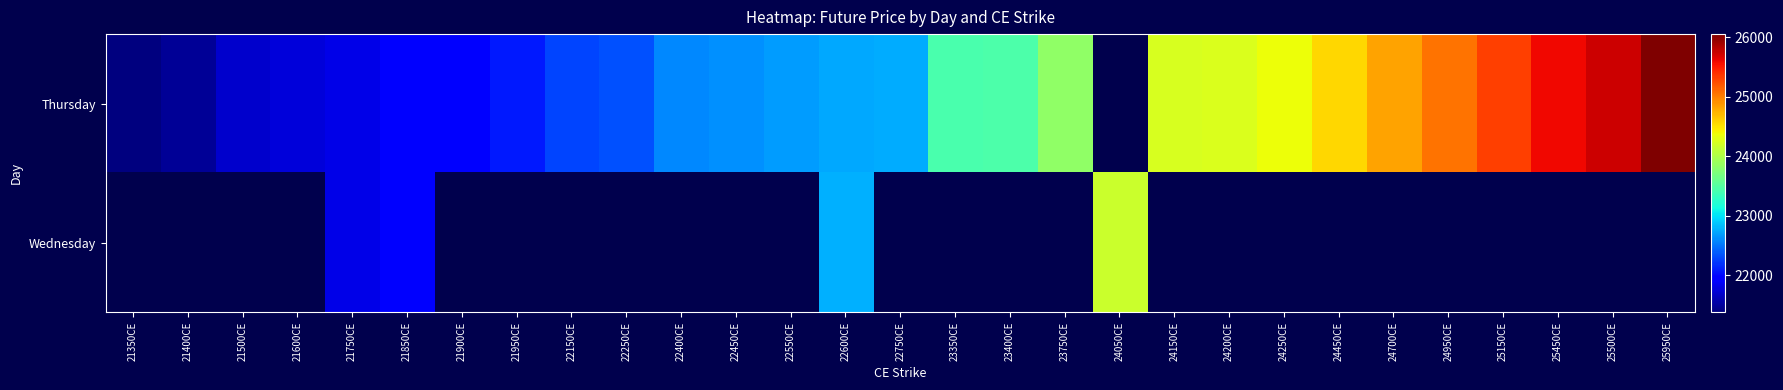

True or false: Thursday has a value of 23840.0 at 23750CE.

True